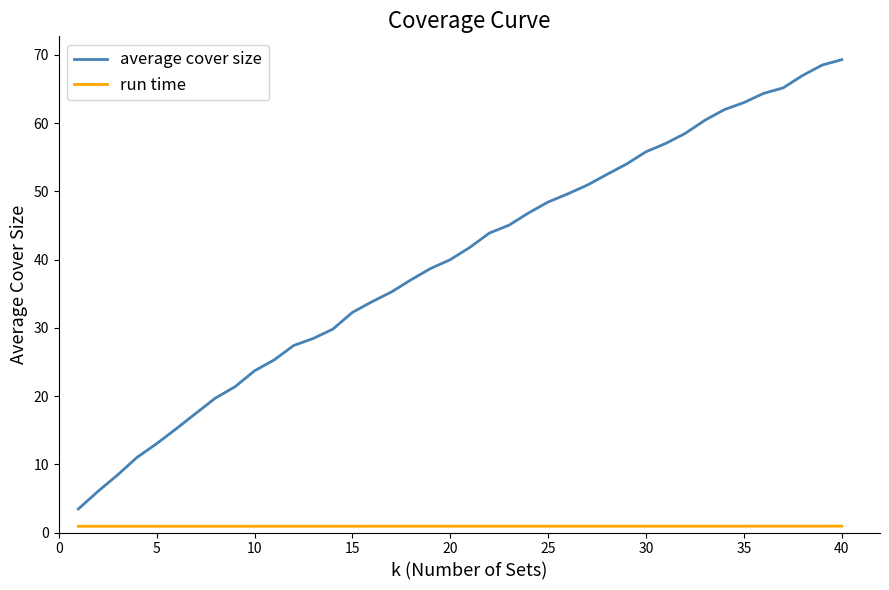

What is the minimum value for average cover size?

3.5